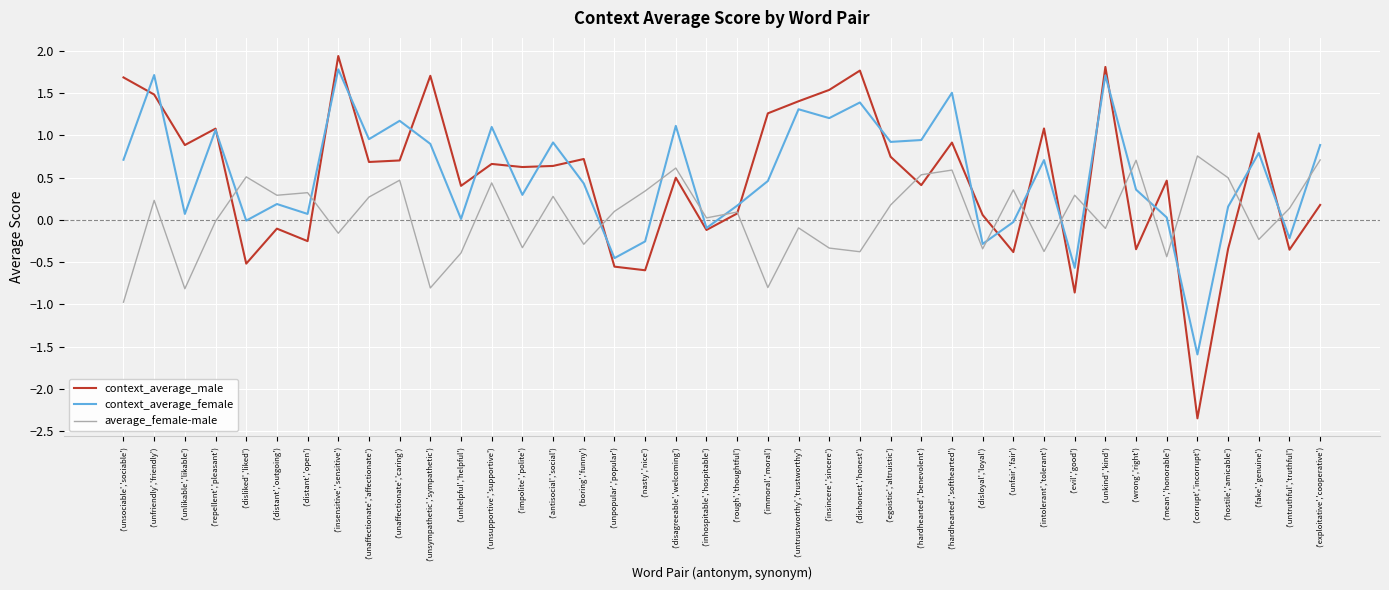

At which category is the sum across all series the highest?

('insensitive','sensitive')